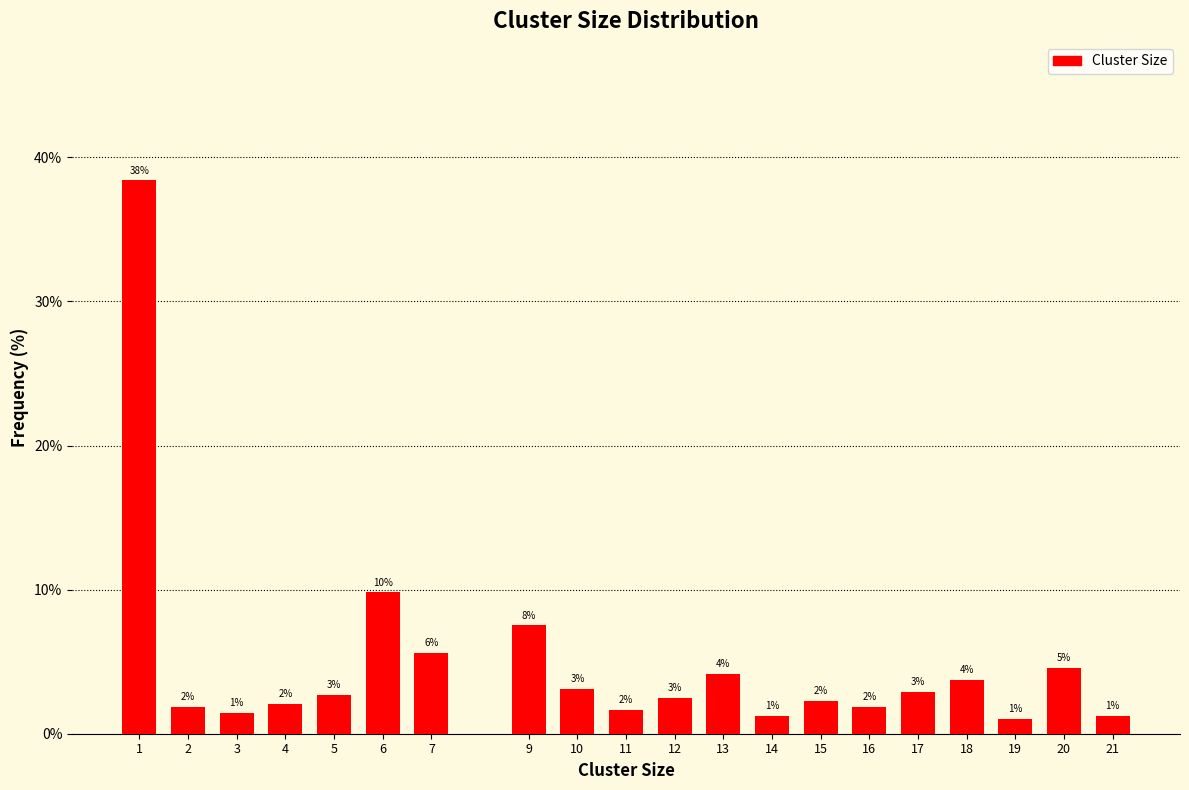

Does the chart contain any negative values?

No